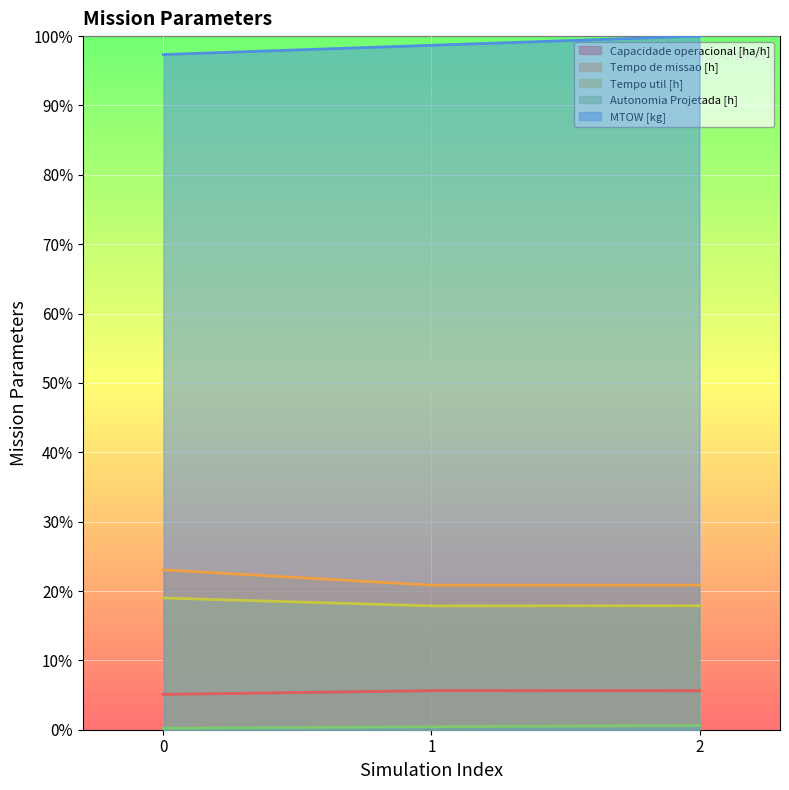

What is the value of the Capacidade operacional [ha/h] point at the 3rd from the left?

5.6